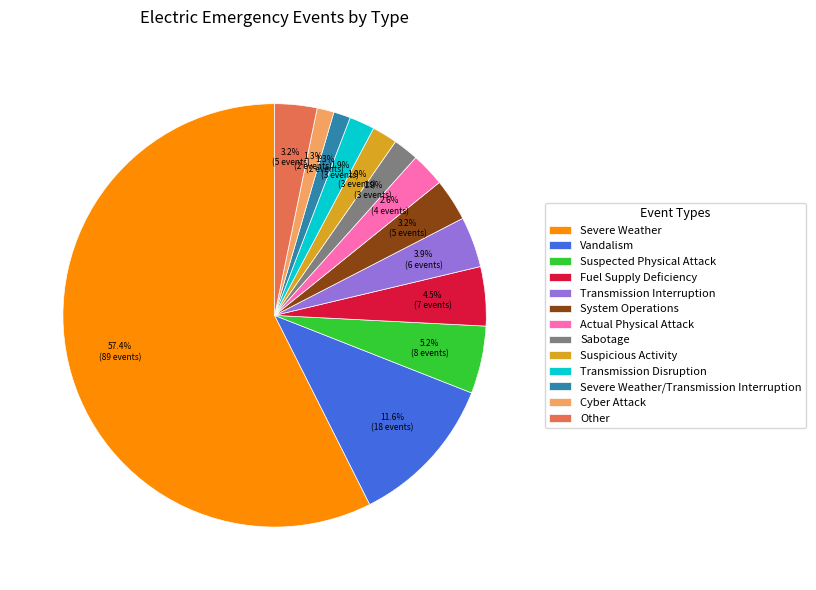

To the nearest percent, what percentage of the pie is Sabotage?

2%